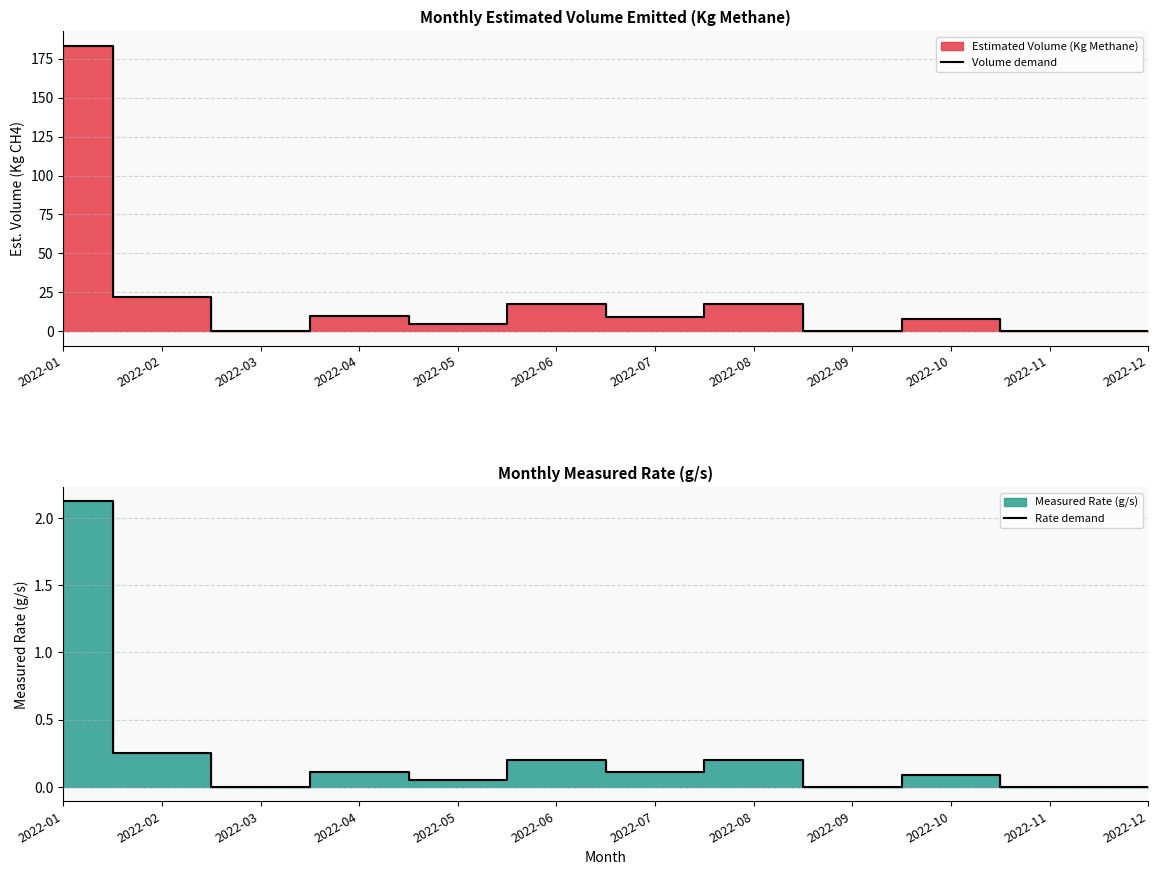

What is the sum of all Rate demand values?

3.1